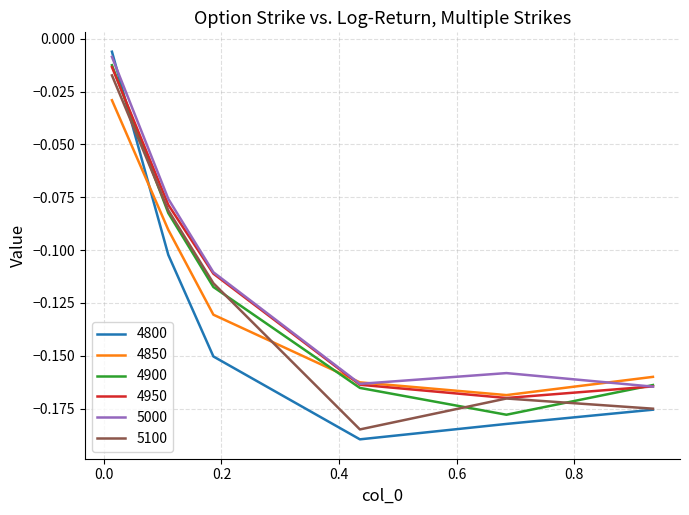

Which series ends up on top after the final intersection of 5000 and 4800?

5000